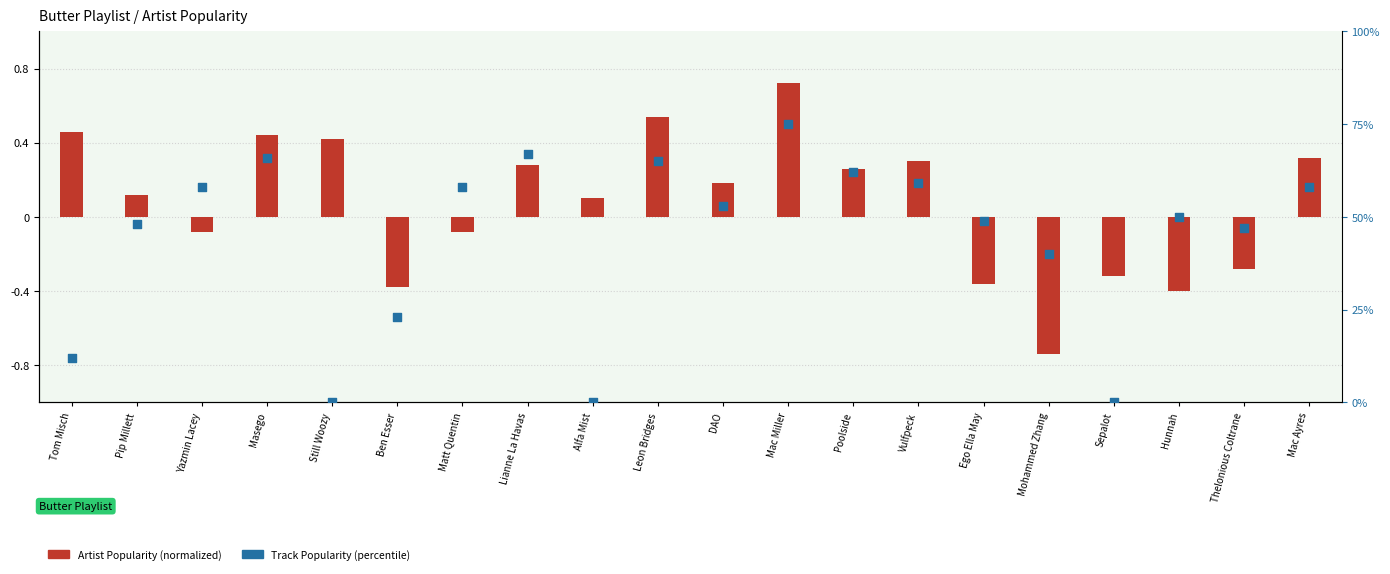

At how many categories does at least one series exceed 0?

19